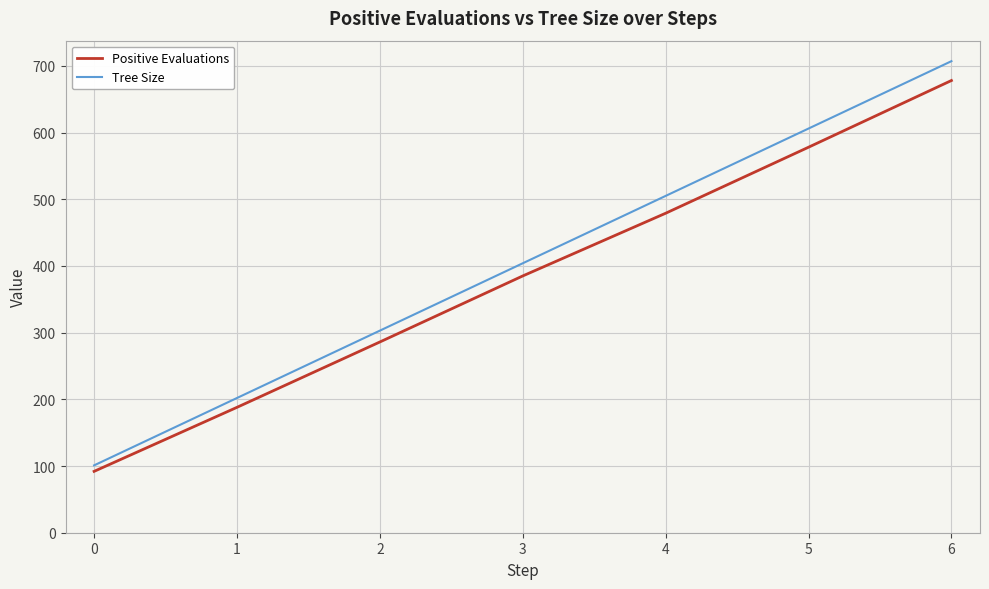

What is the total value across all series at 5?

1184